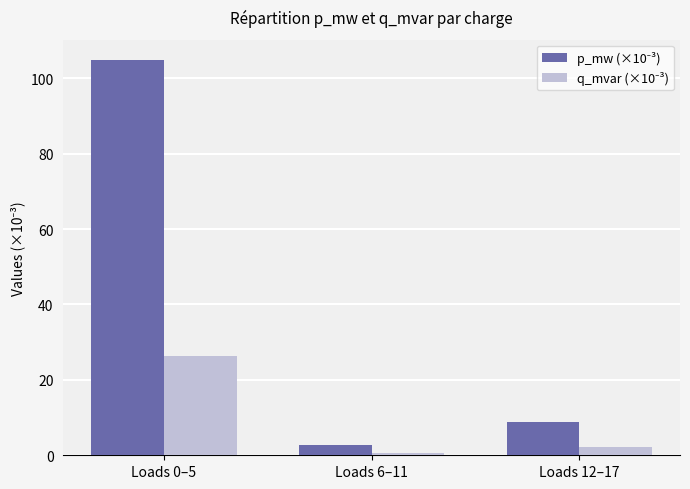

What is the difference between the highest and lowest values at Loads 0–5?

78.7